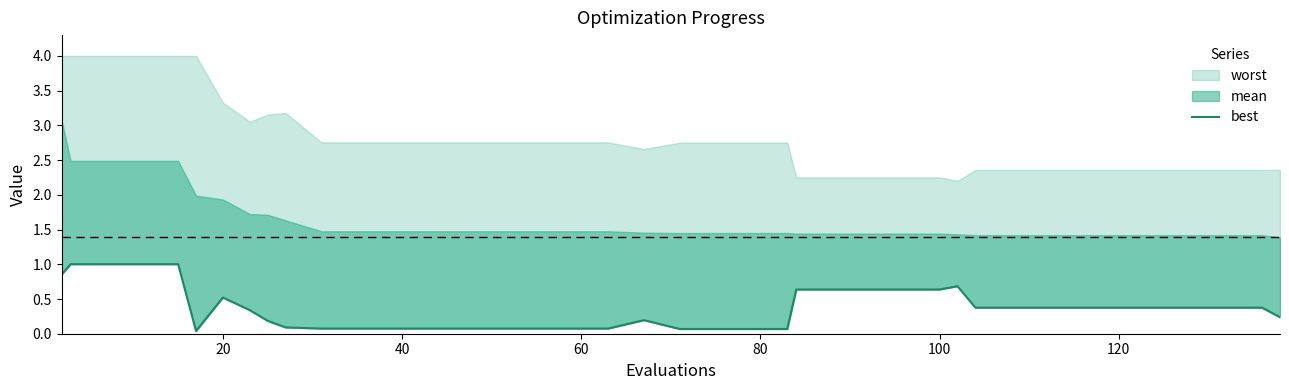

What is the difference between the second highest and minimum values?

1.0